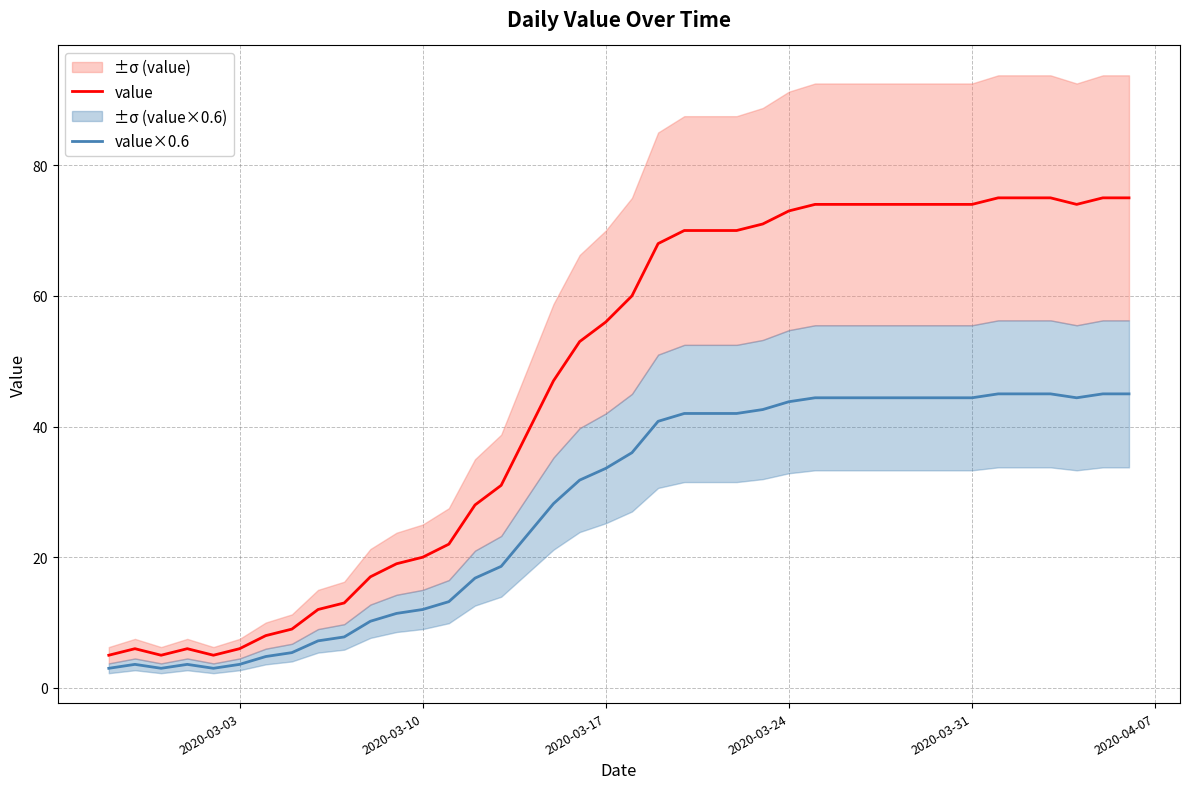

True or false: value×0.6 has more than 1 points higher than both neighbors.

True